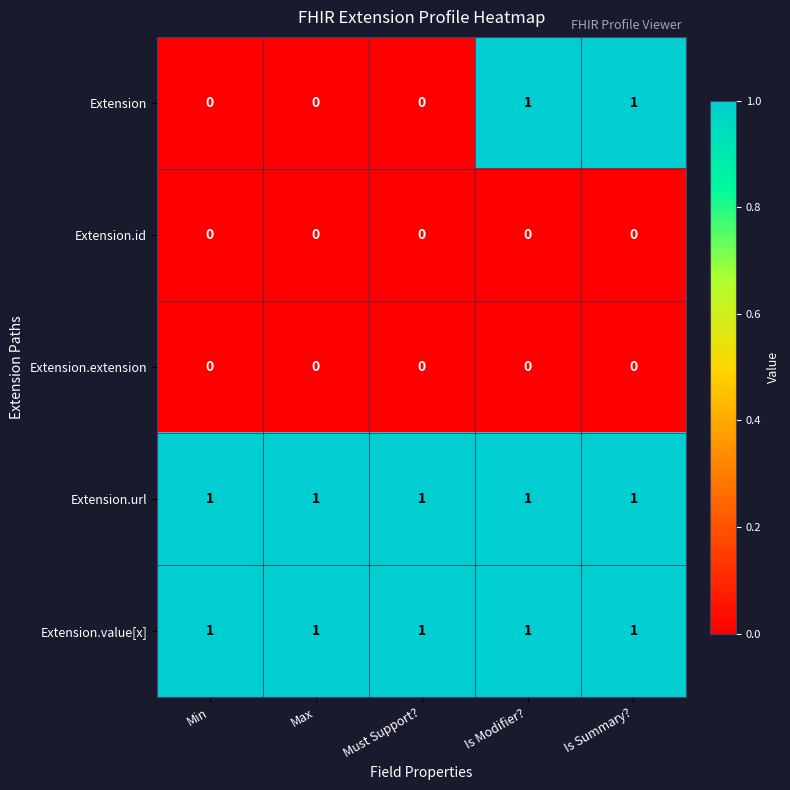

What is the sum of all Extension.url values?

5